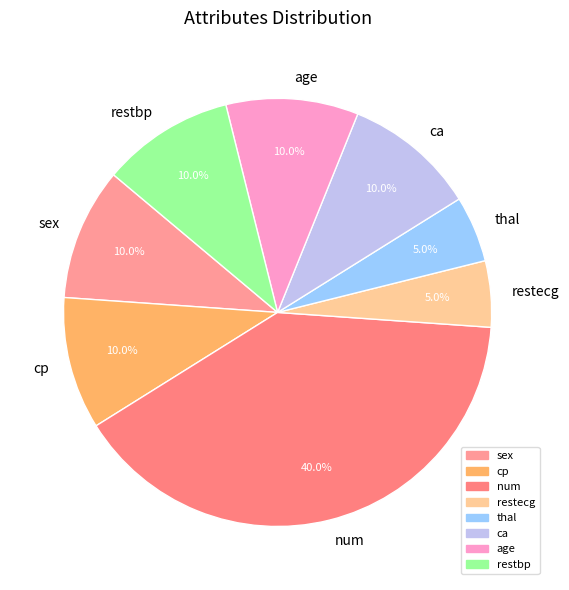

Which slice is the largest?

num